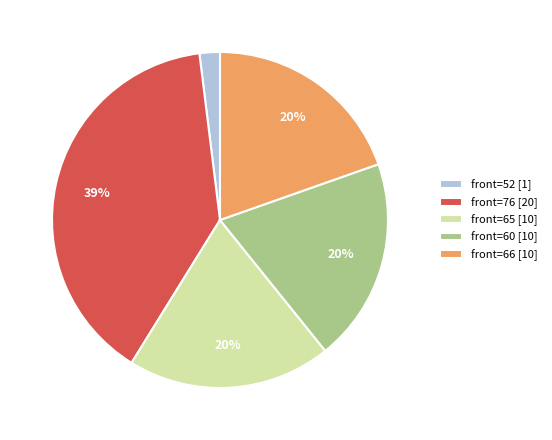

Is the sum of front=52 [1] and front=66 [10] greater than half?

No